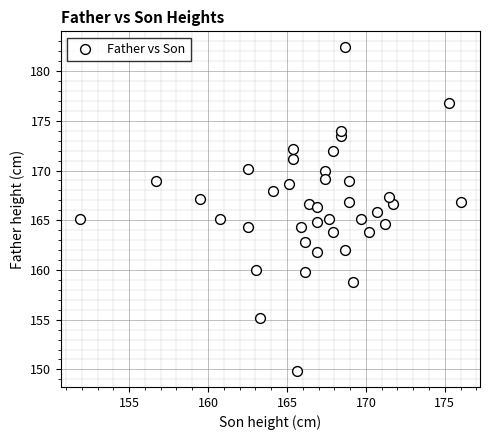

What is the range of X values (max minus min)?

24.1